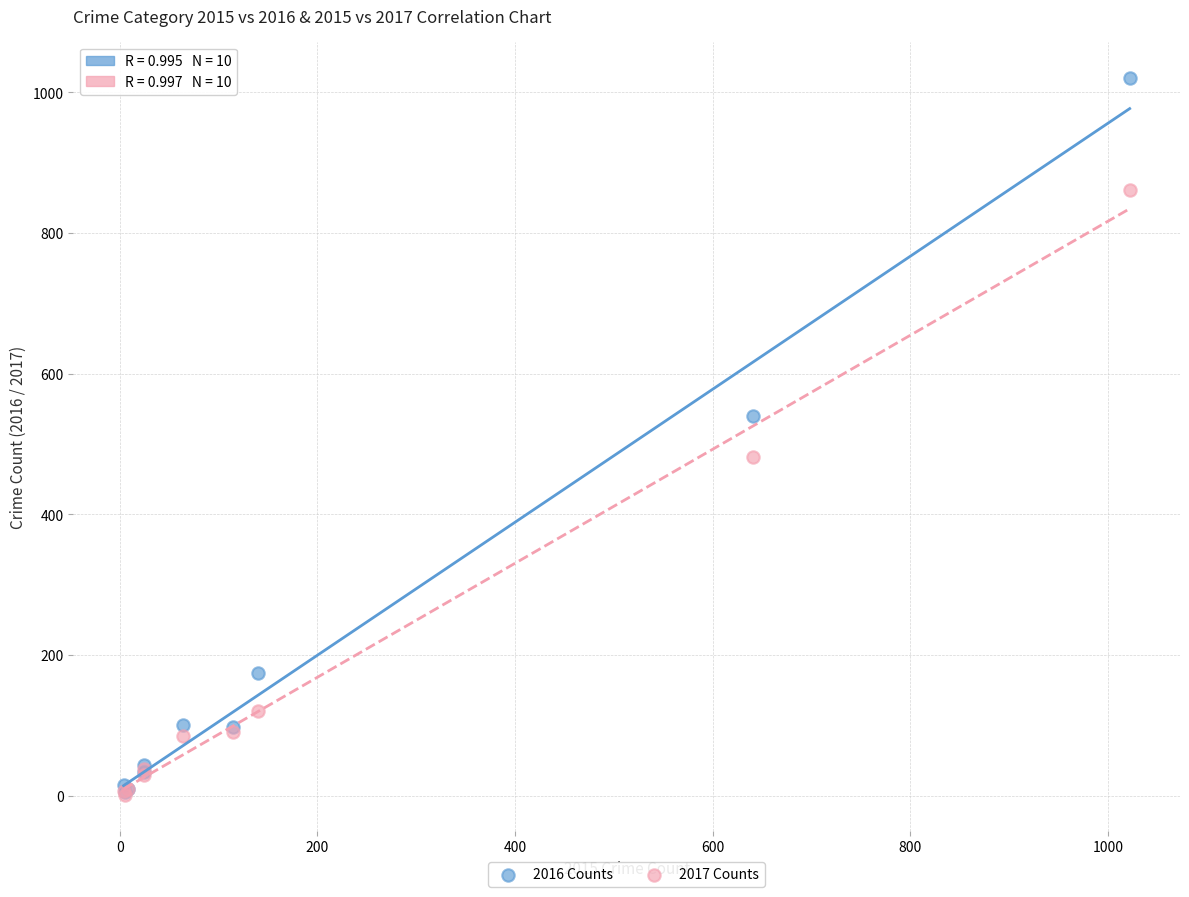

In the 2017 Counts series, what Y value is closest to 431?

482